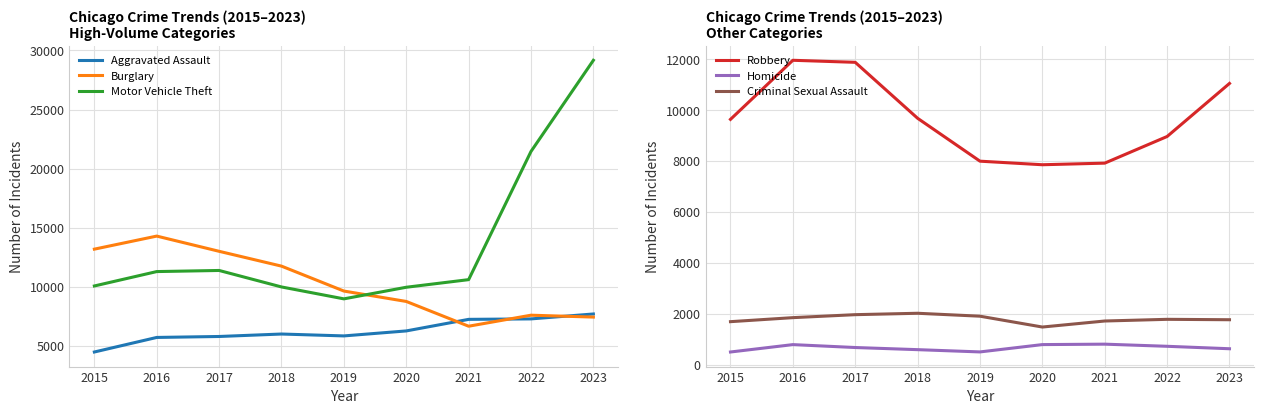

True or false: Homicide and Burglary intersect in this chart.

False